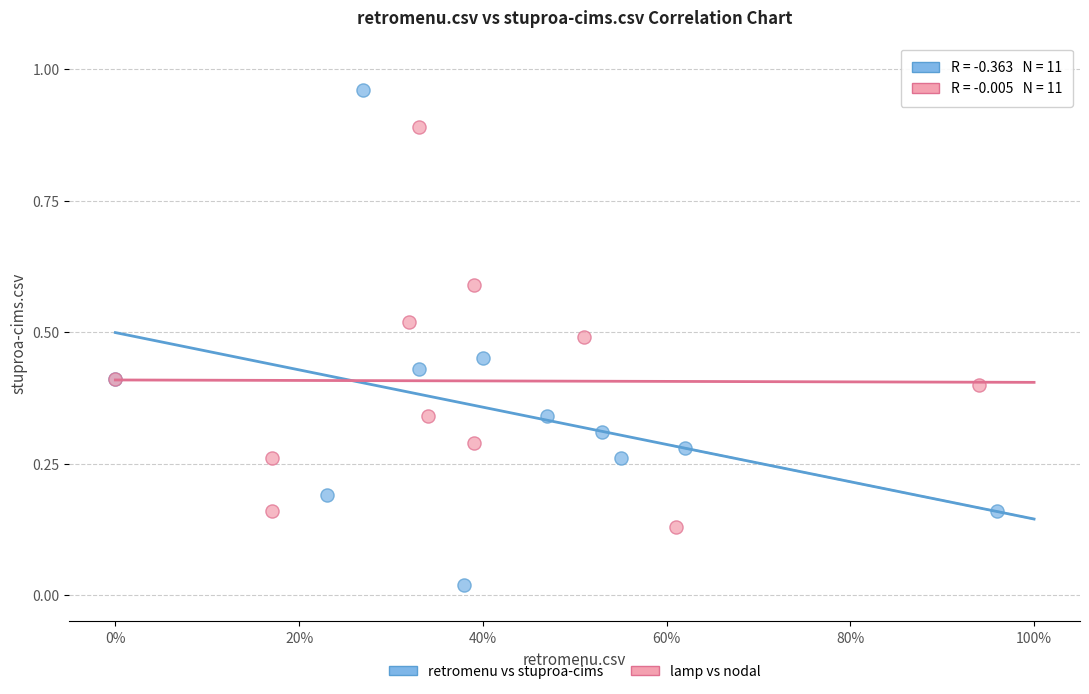

Which series reaches the maximum Y coordinate?

retromenu vs stuproa-cims